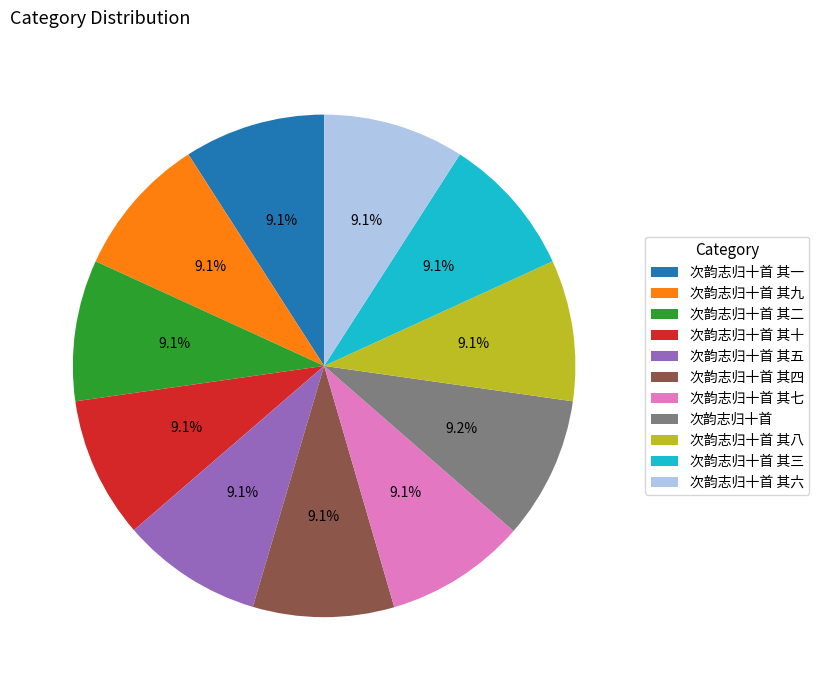

Does 次韵志归十首 其六 represent more than half of the total?

No